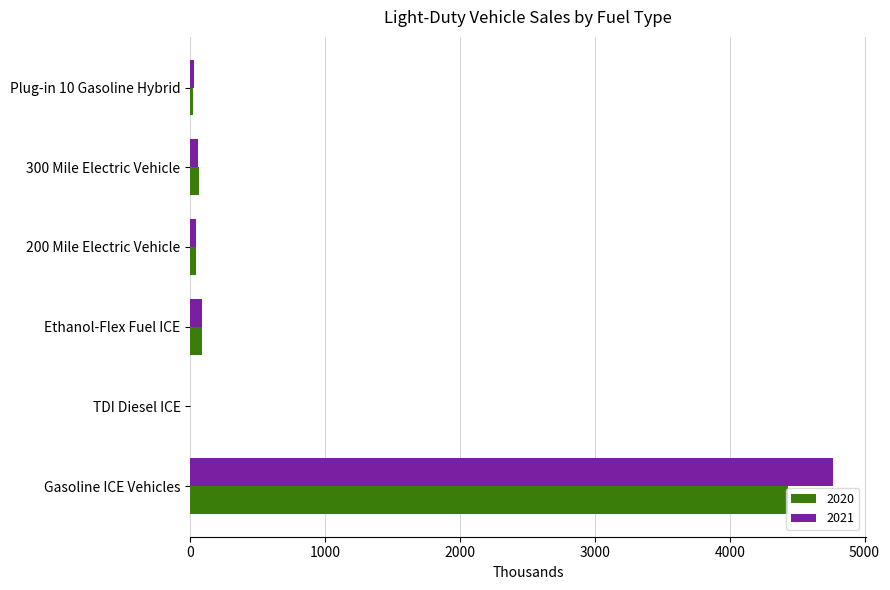

The 2020 series shows 4430.5 at Gasoline ICE Vehicles. True or false?

True